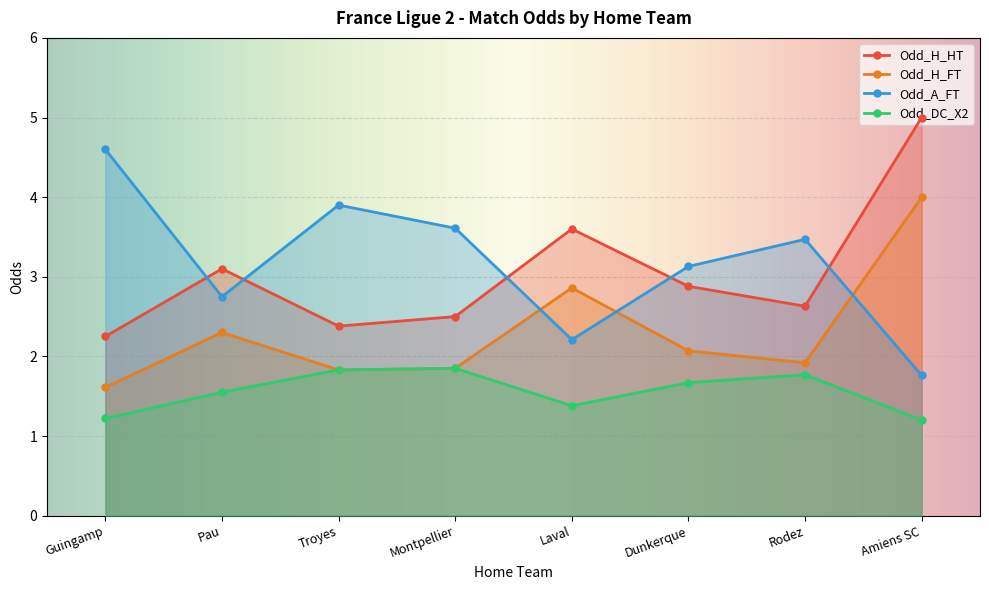

True or false: Odd_H_HT and Odd_DC_X2 cross at least once.

False